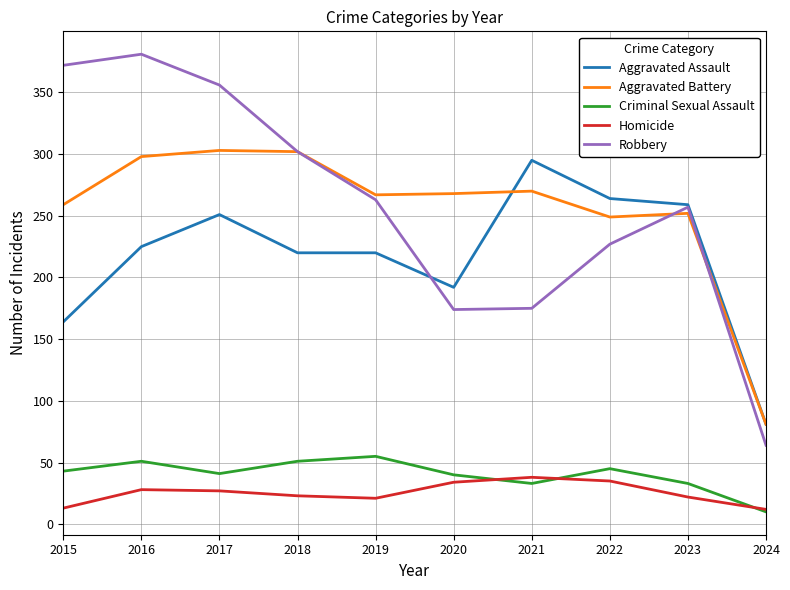

Which category has the lowest value in the Robbery series?

2024